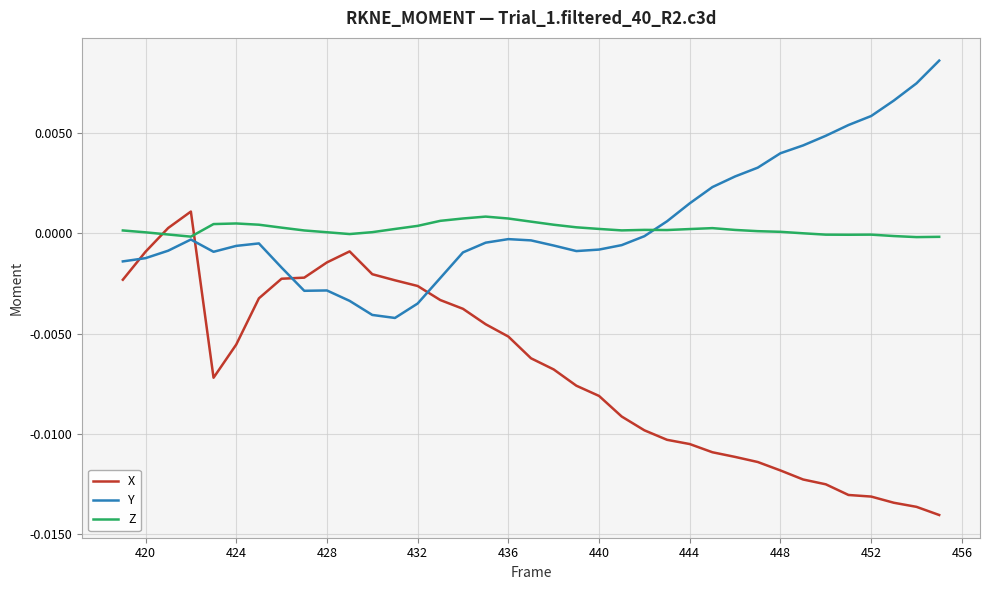

True or false: Y and X cross at least once.

True